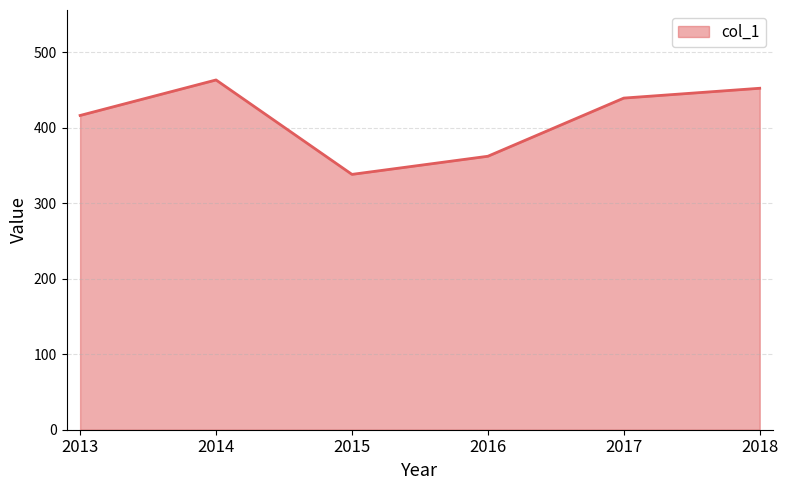

List the labels in order of value, largest first.

2014, 2018, 2017, 2013, 2016, 2015